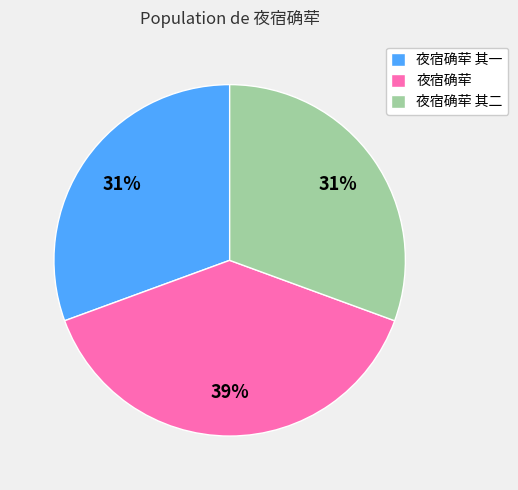

How many slices are in this pie chart?

3